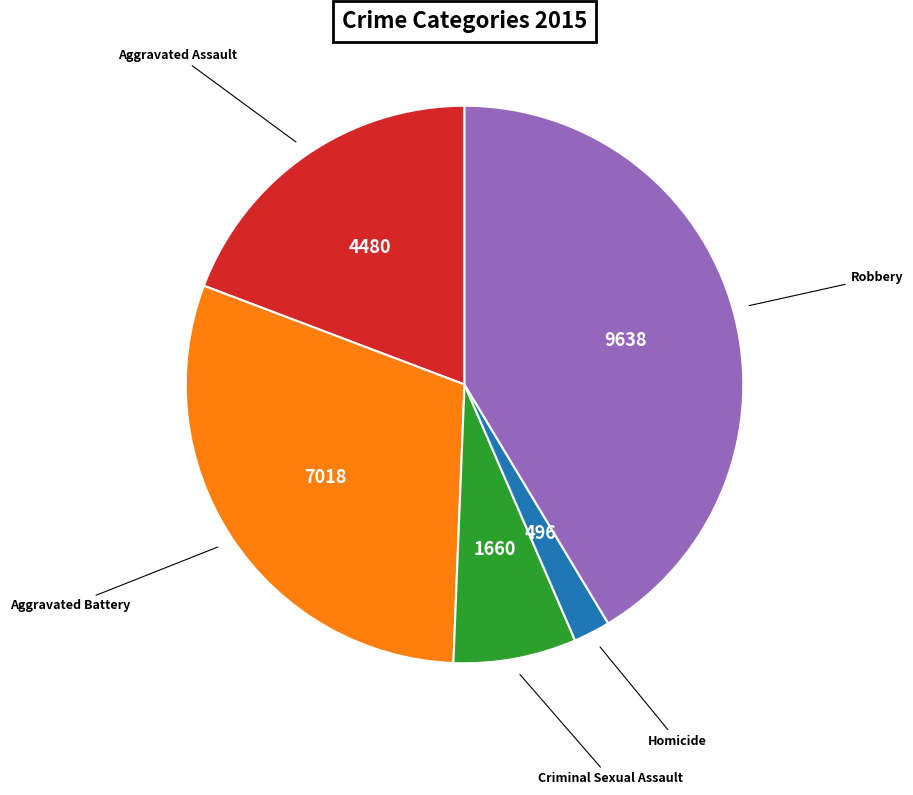

How many slices are in this pie chart?

5